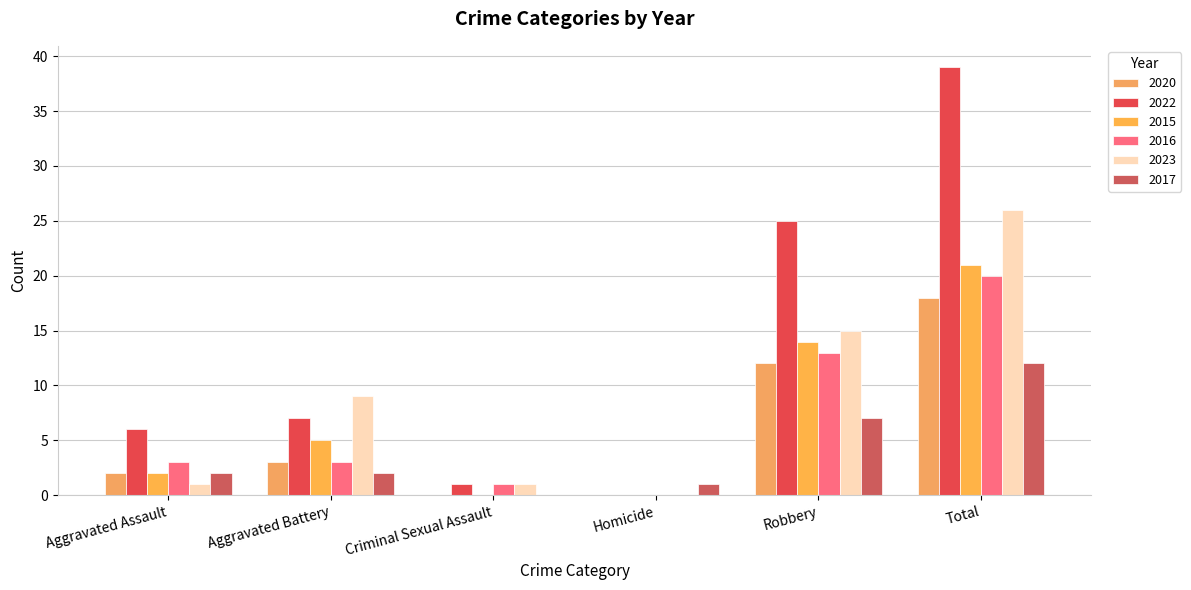

What is the label of the 4th bar from the left?

Homicide